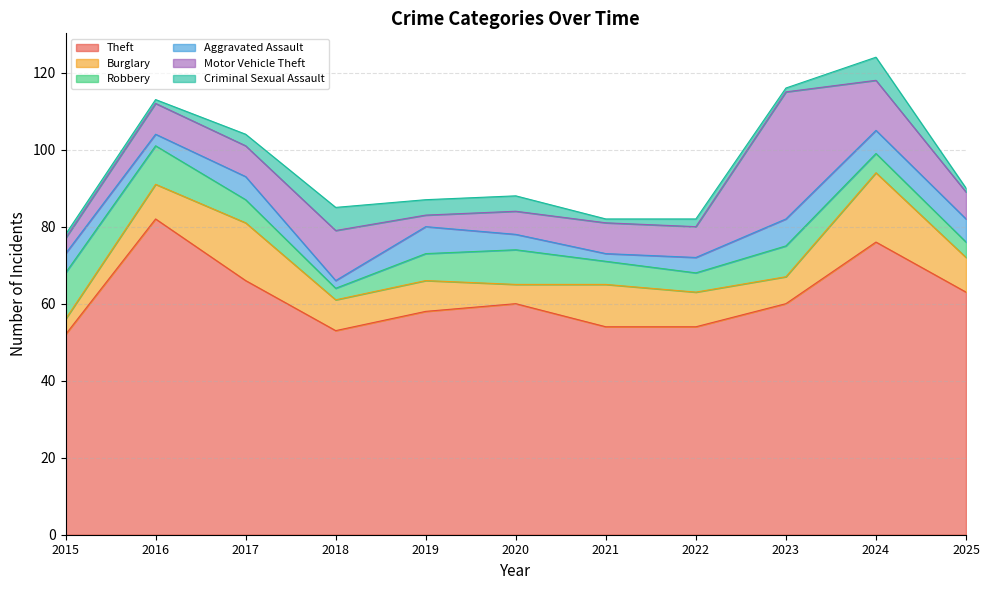

Which has a higher value, 2017 or 2018?

2017